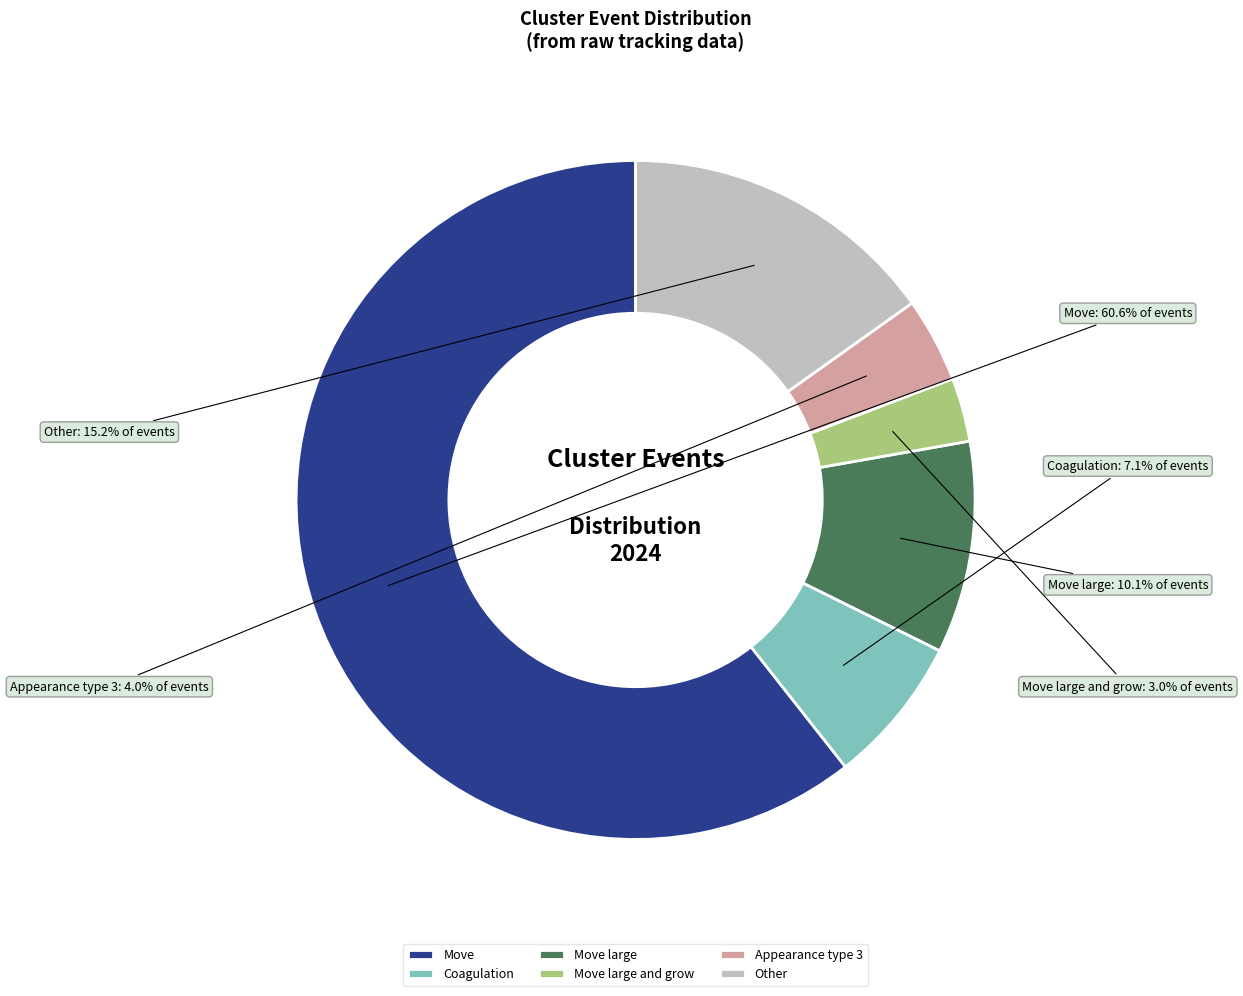

Which has a higher value, Other or Move large?

Other